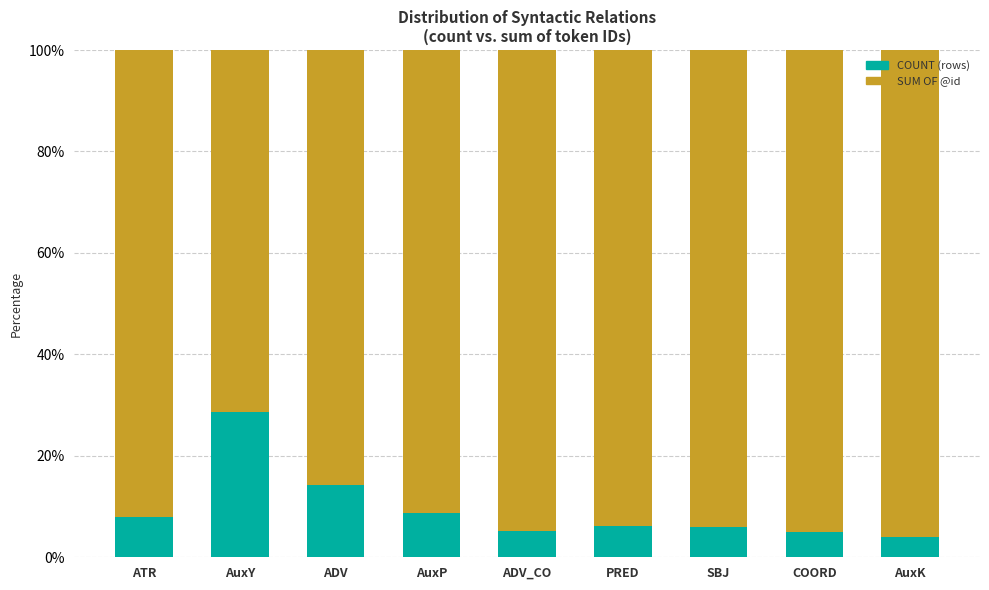

What is the total value across all series at PRED?

100.0